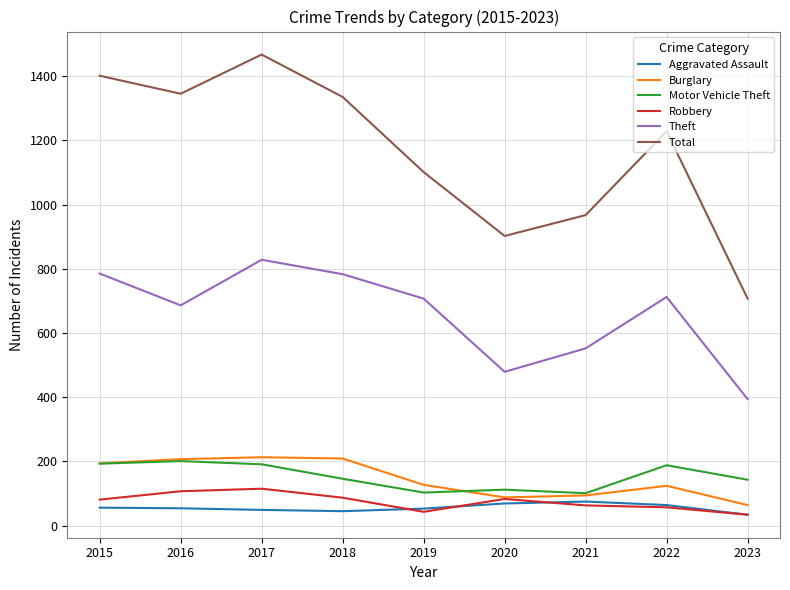

Which series has the largest total across all categories?

Total